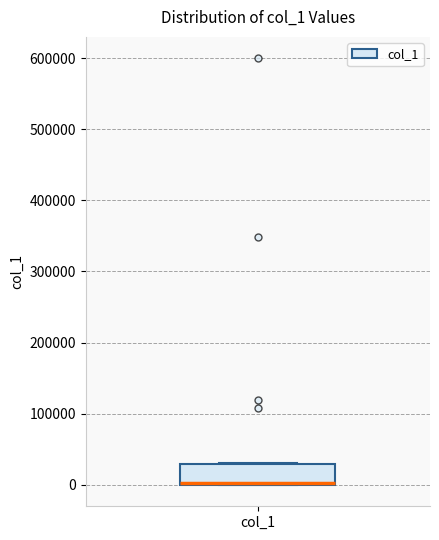

Read this box plot against the y-axis: the position of the median line, the range covered by the box, and the ends of both whiskers. The values are not printed on the chart, so give them approximately, as read against the axis.

median 0 (drawn on the box's lower edge), box 0 to 30000, whiskers 0 to 30000